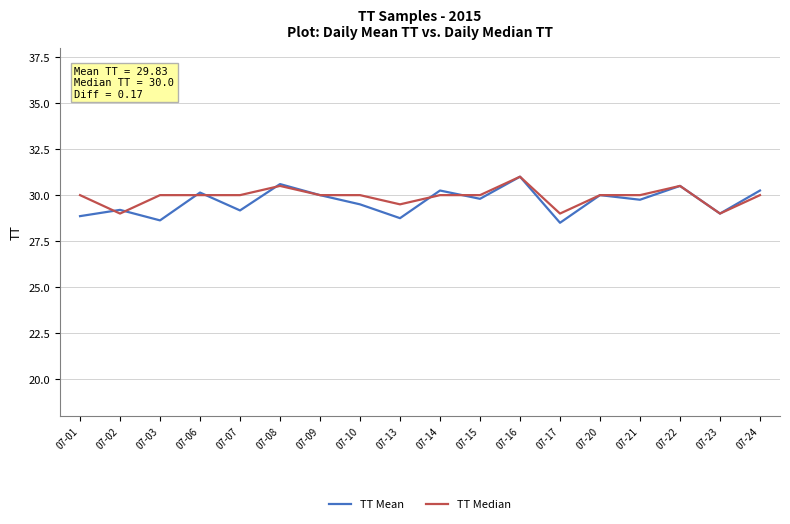

Is it true that TT Mean equals 7.6 at 07-17?

False